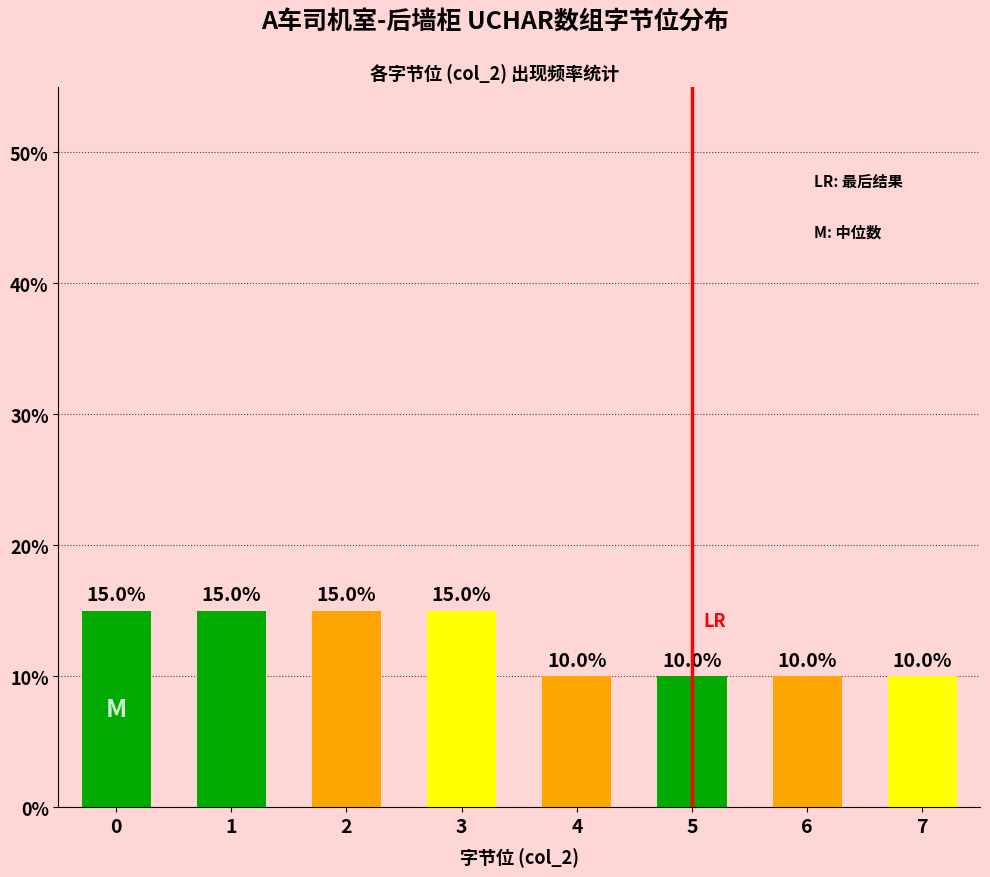

Count the values in the range 10 to 15.

8